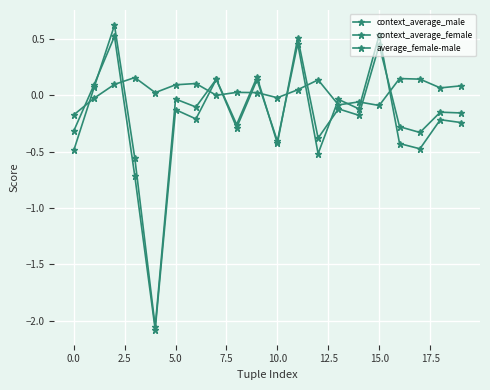

Where do context_average_male and context_average_female first cross each other?

0.0 and 2.5